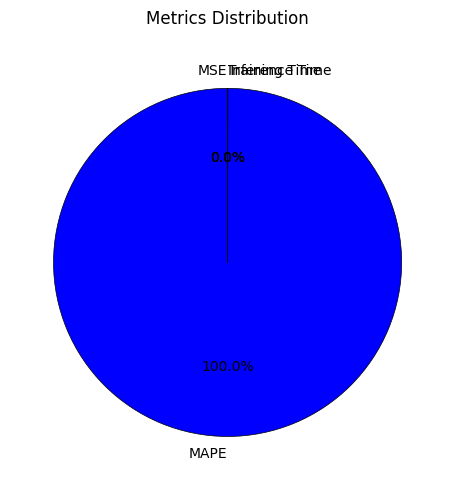

Is MAPE the majority of the pie?

Yes